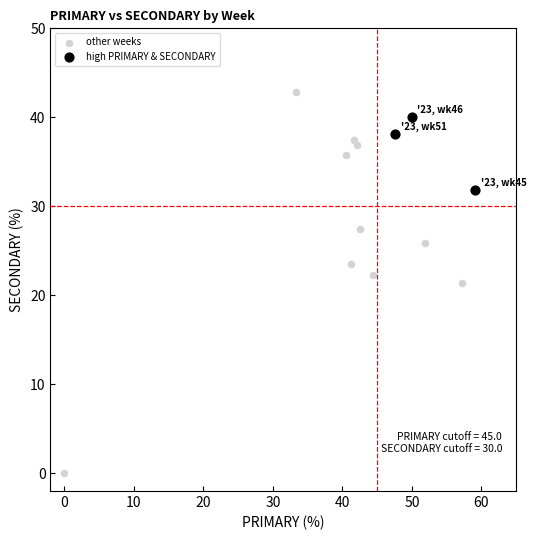

Which series has the largest Y range (max minus min)?

other weeks